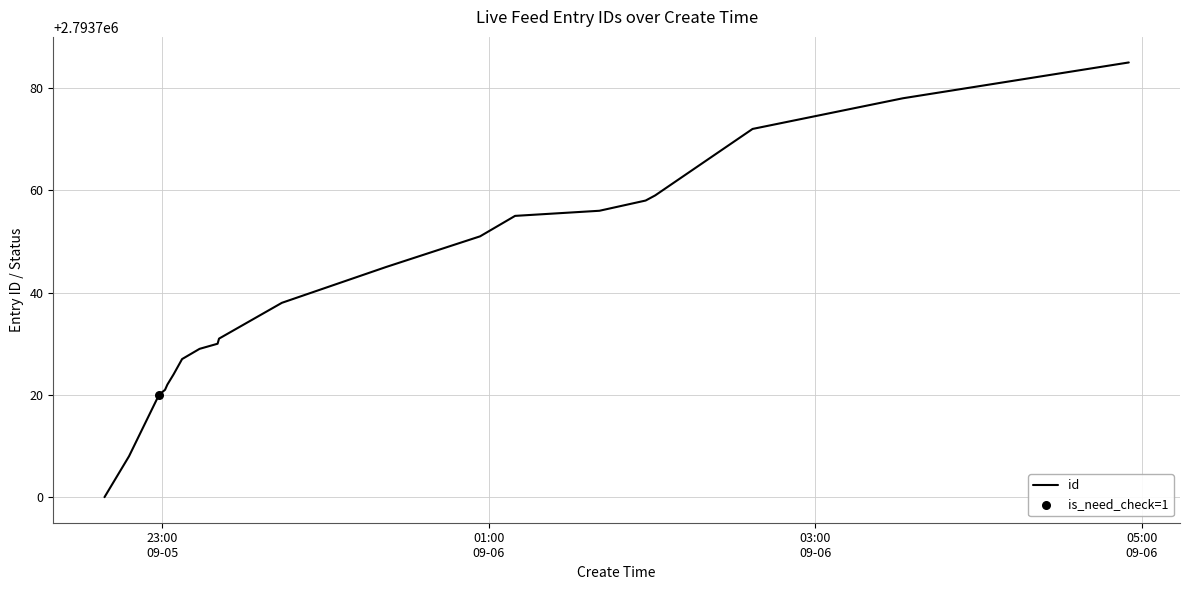

What is the smallest value displayed?

2793700